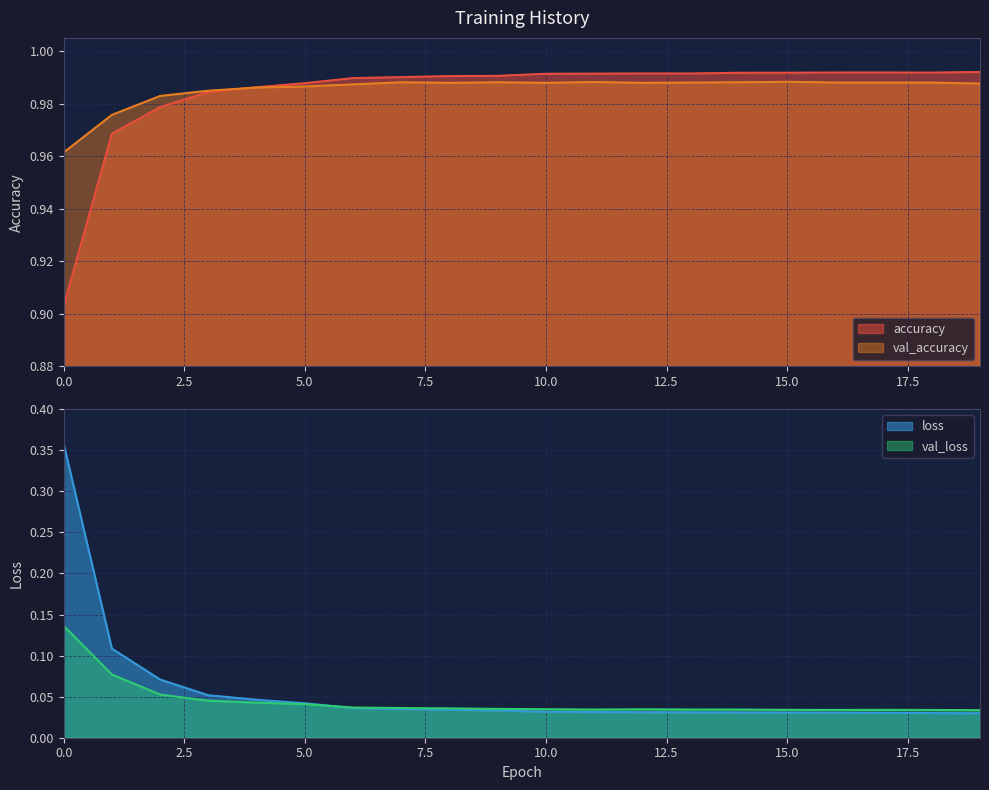

How many interior local valleys does the val_accuracy series have?

3